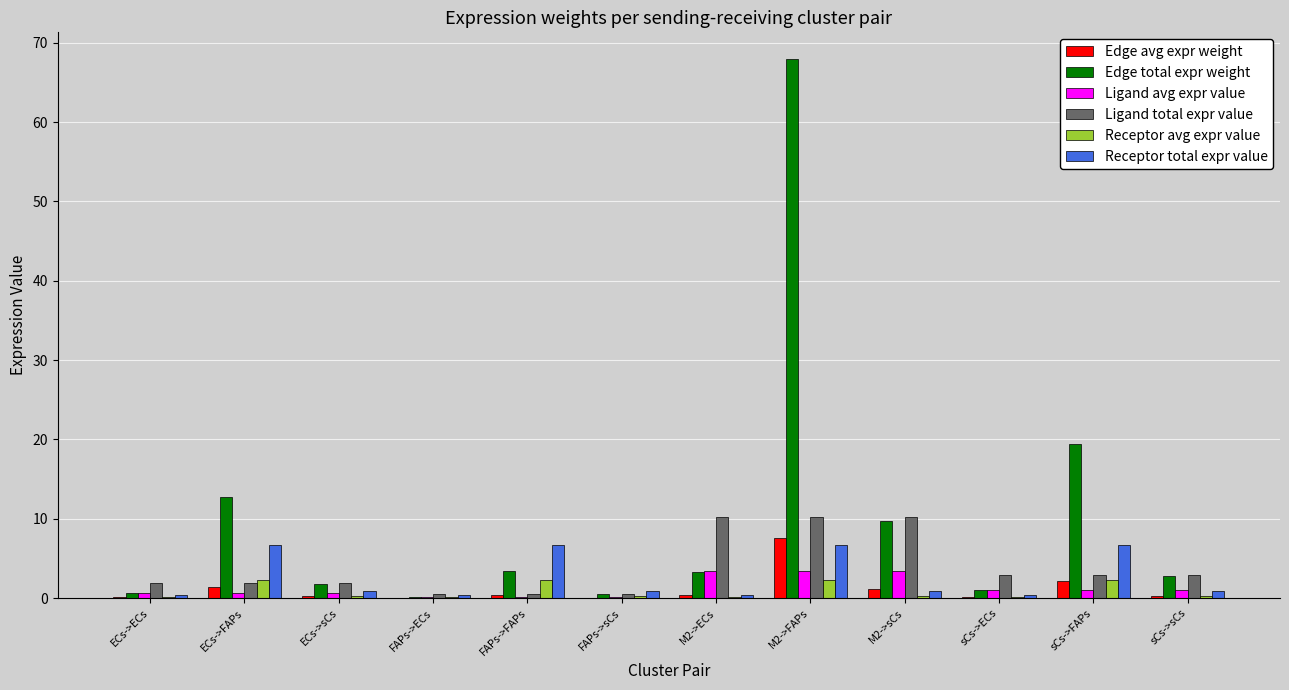

What is the sum of all Edge total expr weight values?

123.3